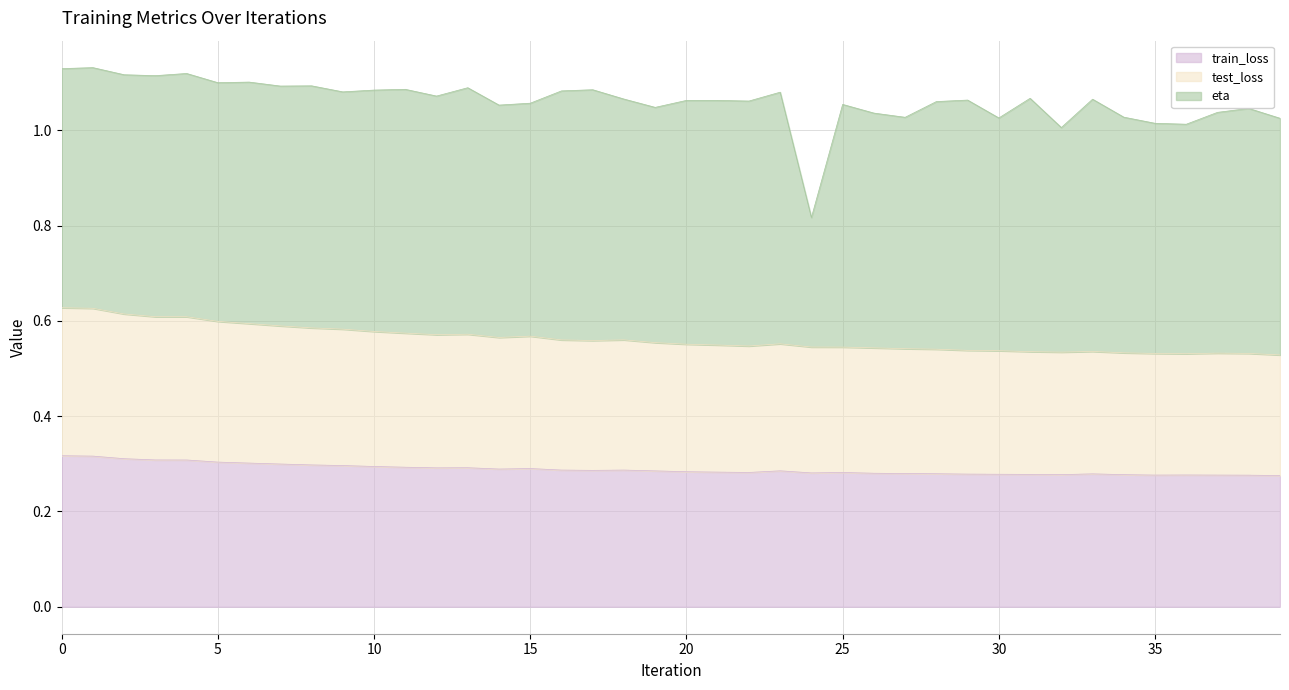

True or false: train_loss has a value of 0.2 at 25.

False